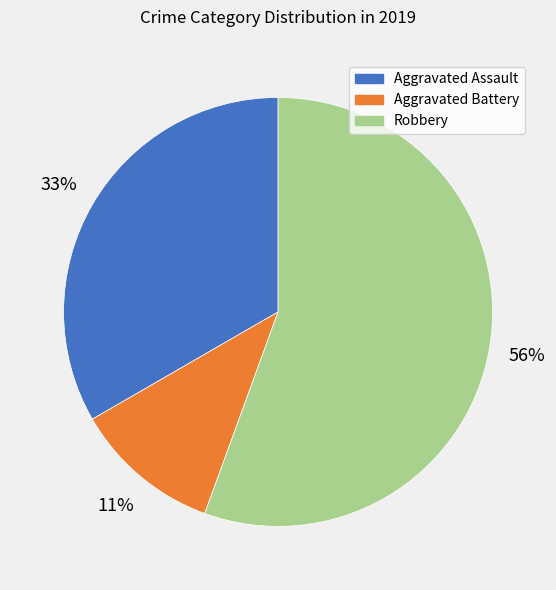

What is the largest slice in the pie chart?

Robbery